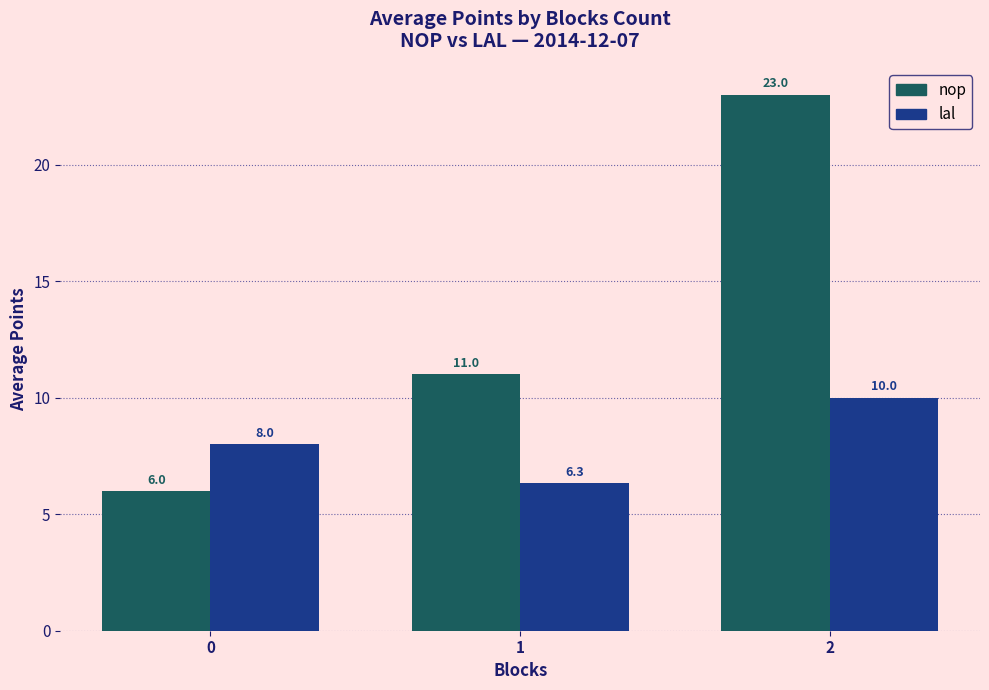

List the series in order of their peak value, highest first.

nop, lal